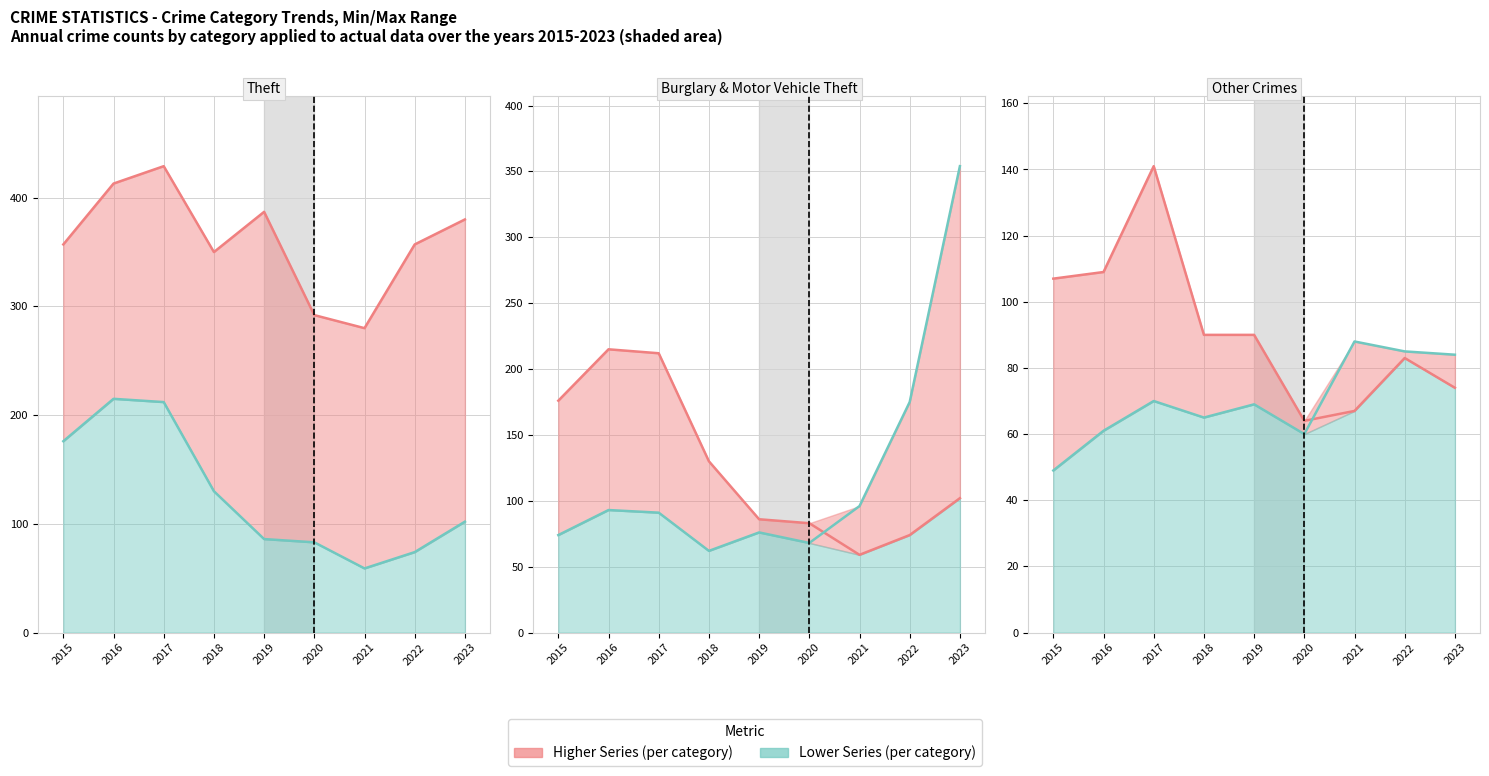

What is the difference between the second highest and second lowest values in the Motor Vehicle Theft series?

107